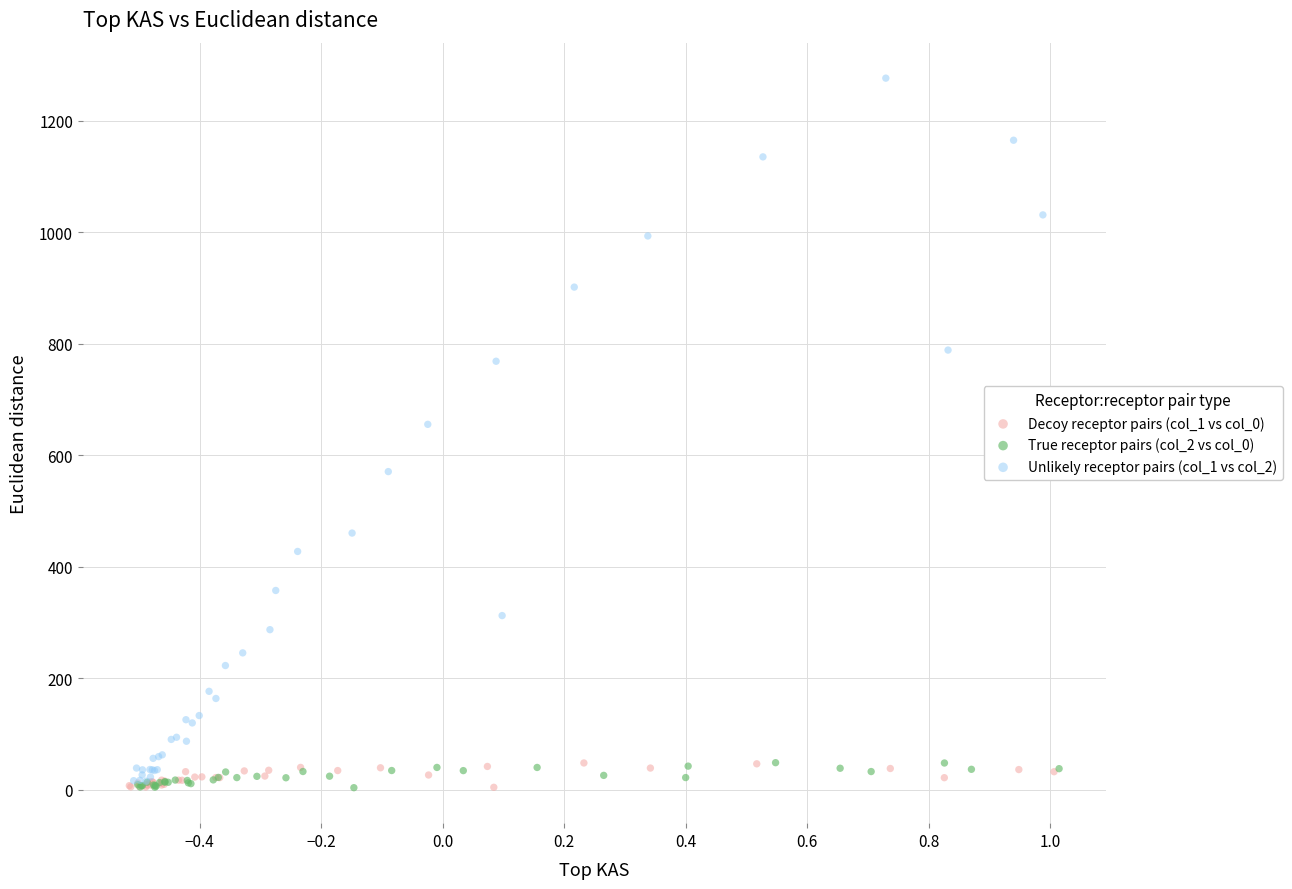

What are all the series names shown in the legend?

Decoy receptor pairs (col_1 vs col_0), True receptor pairs (col_2 vs col_0), Unlikely receptor pairs (col_1 vs col_2)